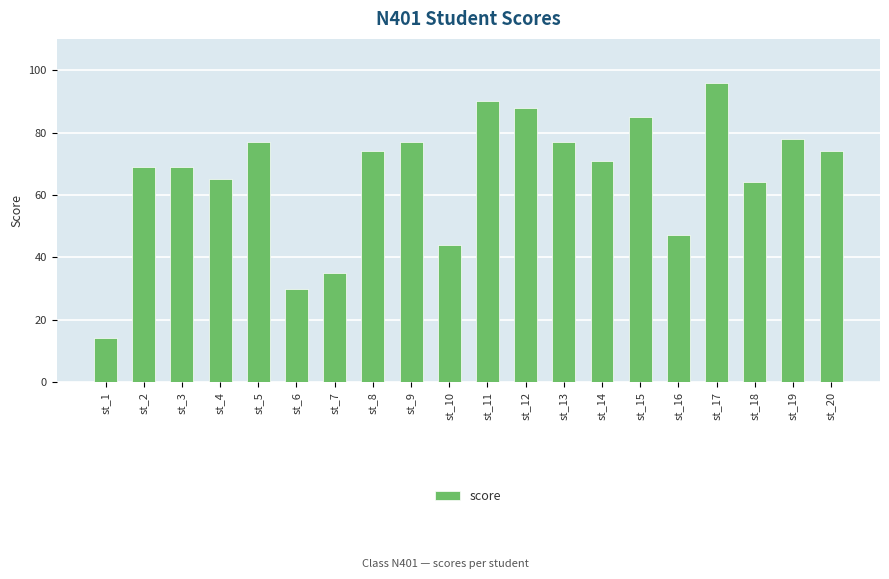

The chart shows a value of 69 at st_2. True or false?

True